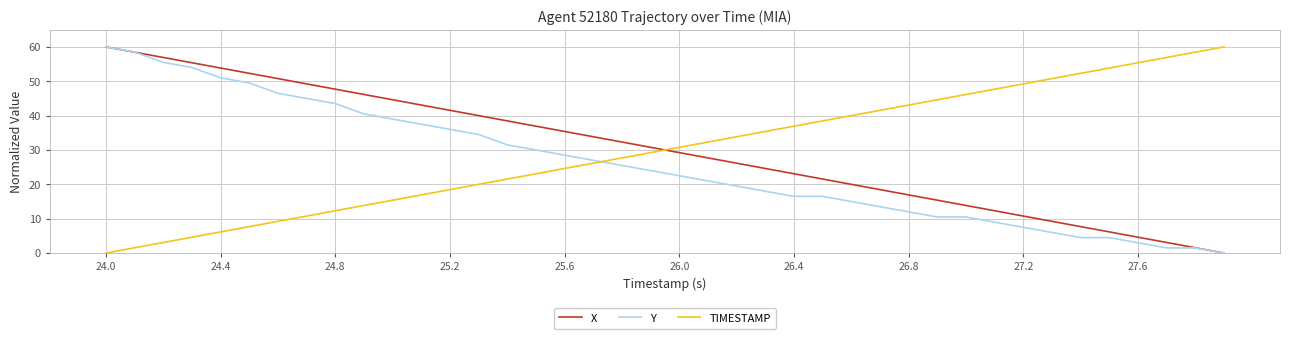

True or false: TIMESTAMP and X intersect in this chart.

True